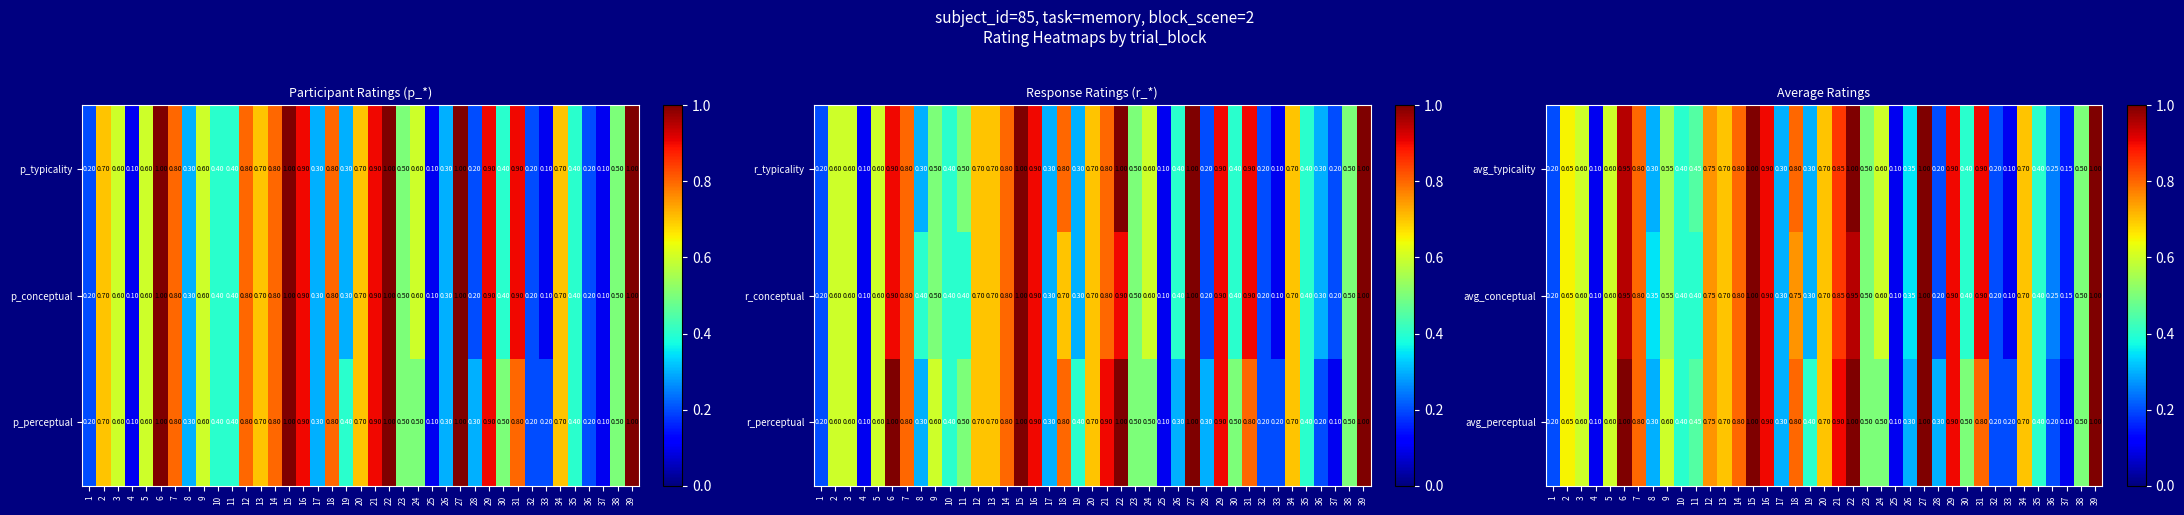

What is the total value across all series at 16?

2.7